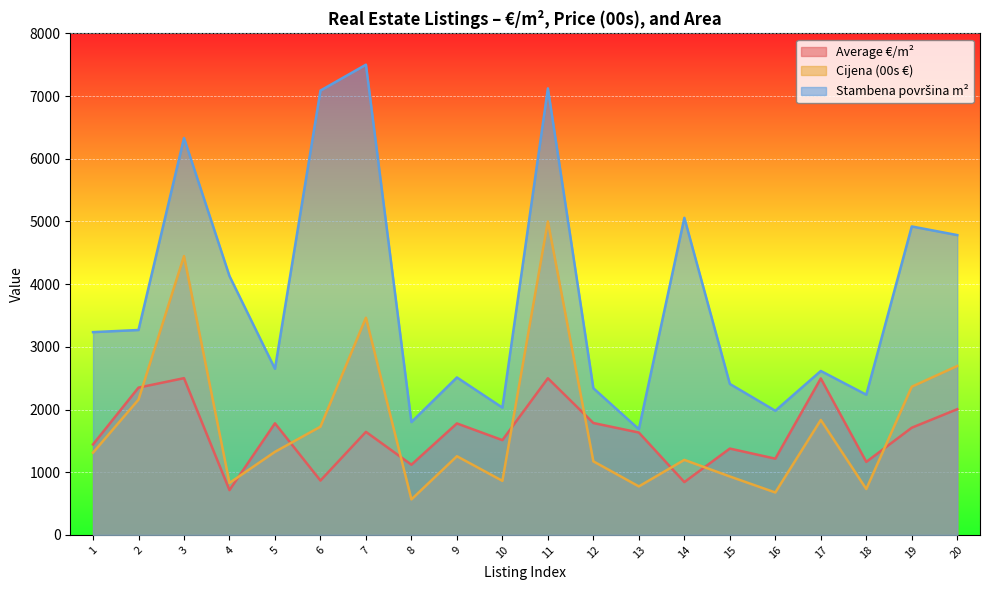

After their last crossing, which series has the higher values: Average €/m² or Cijena (00s €)?

Cijena (00s €)